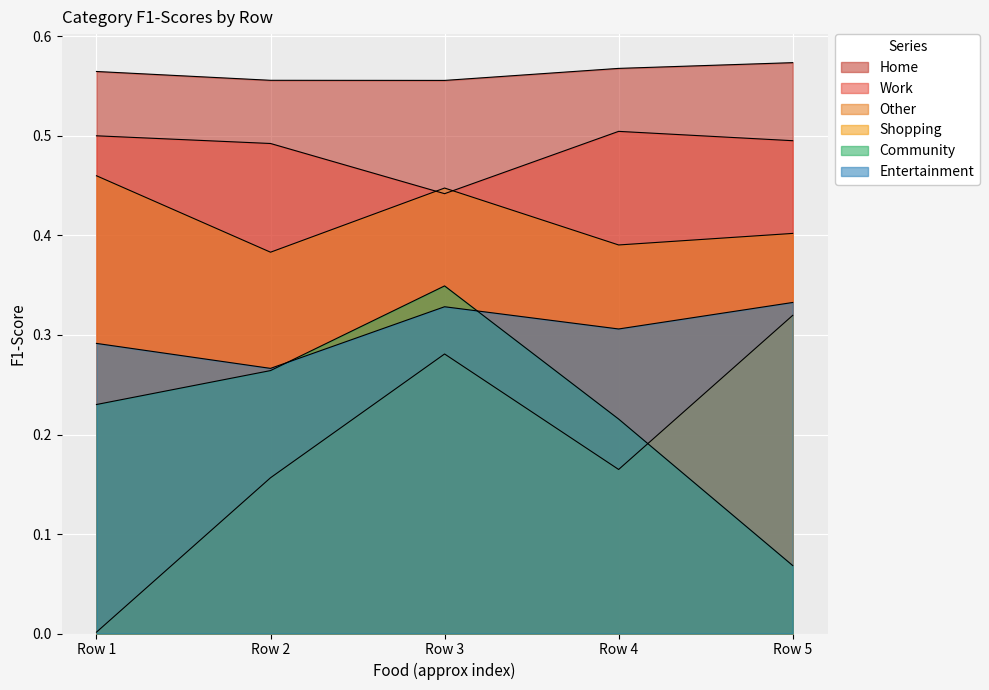

True or false: Community and Shopping cross at least once.

True